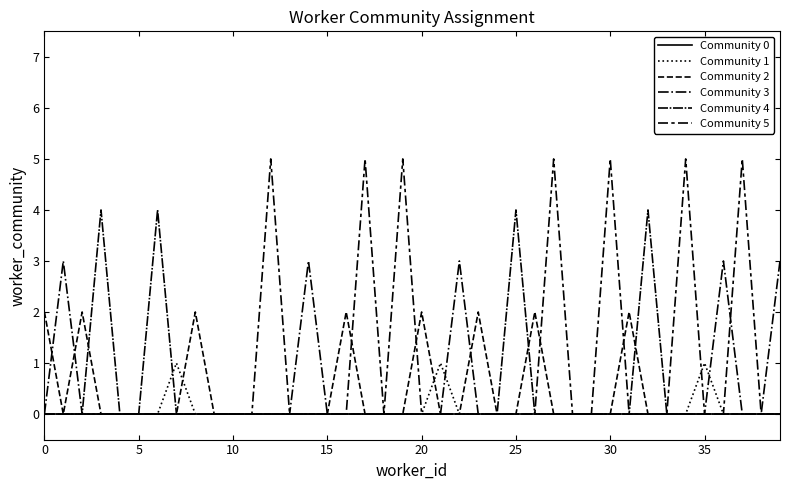

Does the chart have visible grid lines?

No